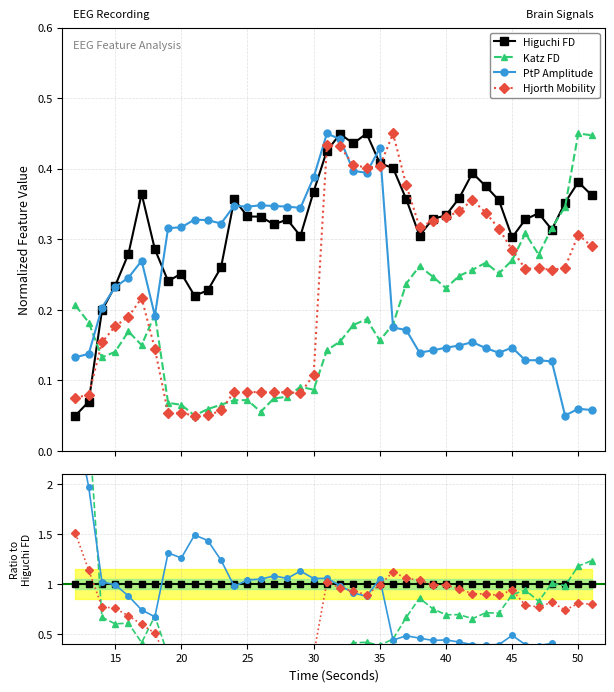

What is the maximum value shown in the chart?

4.1